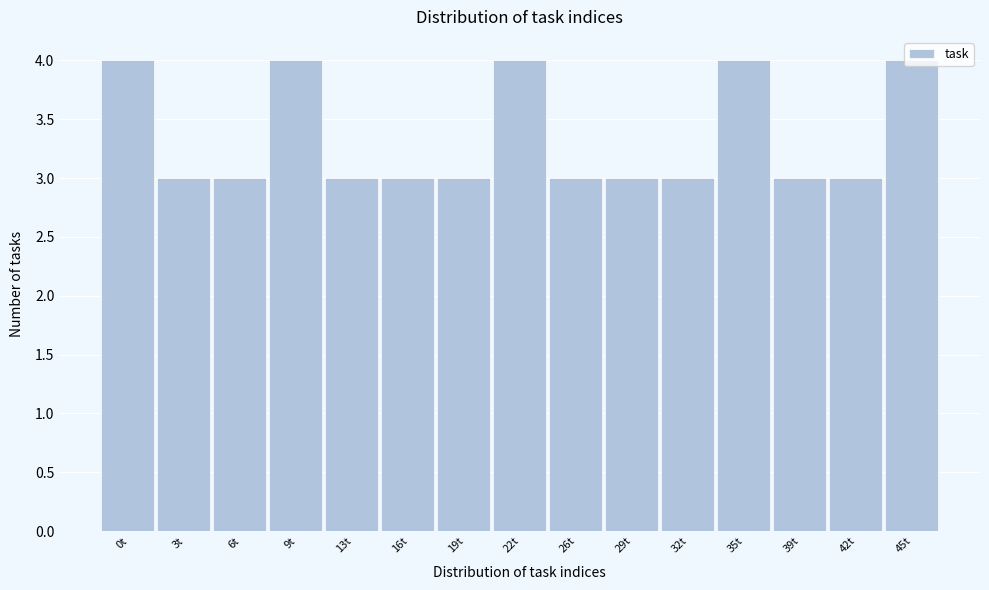

Between 39t and 35t, which is larger?

35t